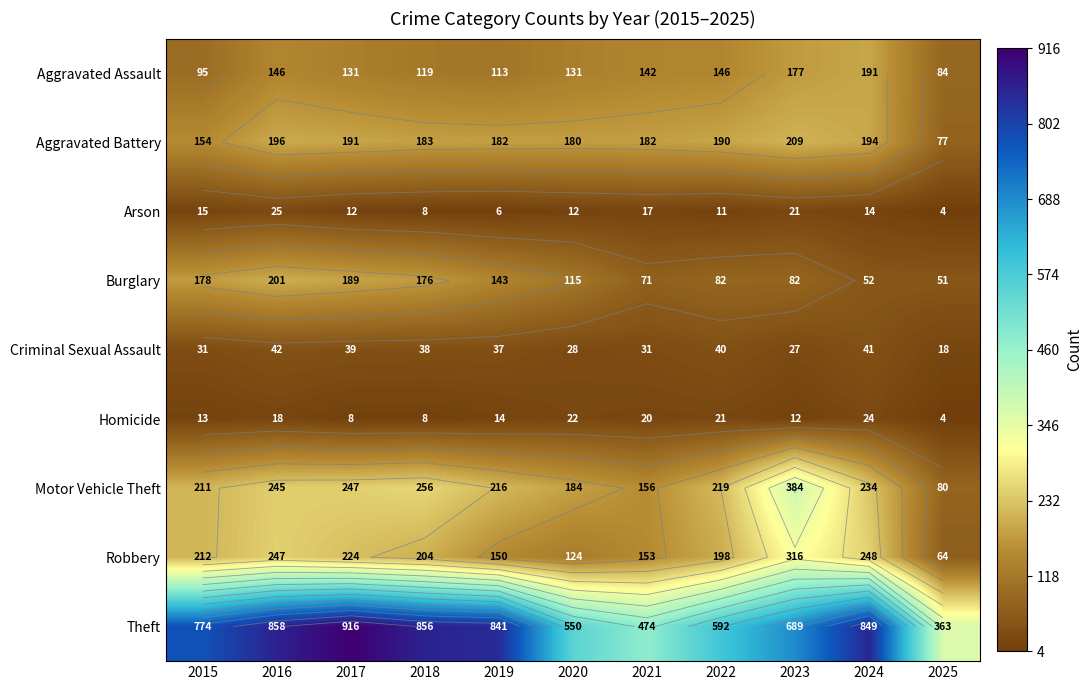

How many values in the Robbery series are below 204?

5